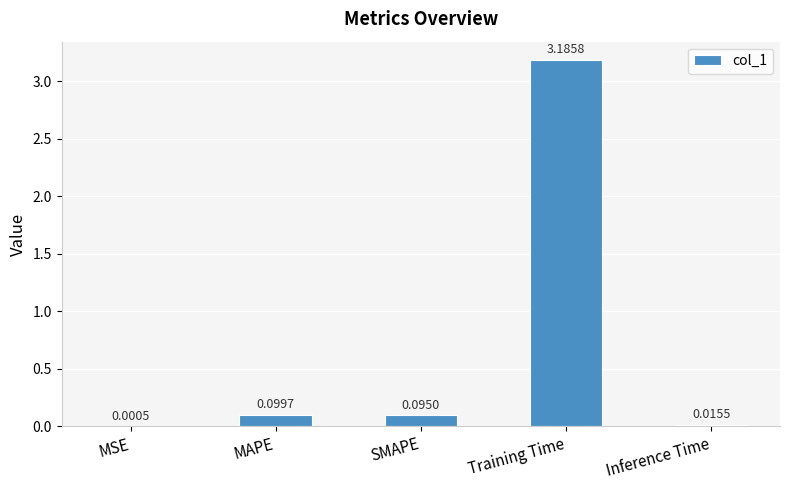

What is the change in value from MSE to MAPE?

+0.1